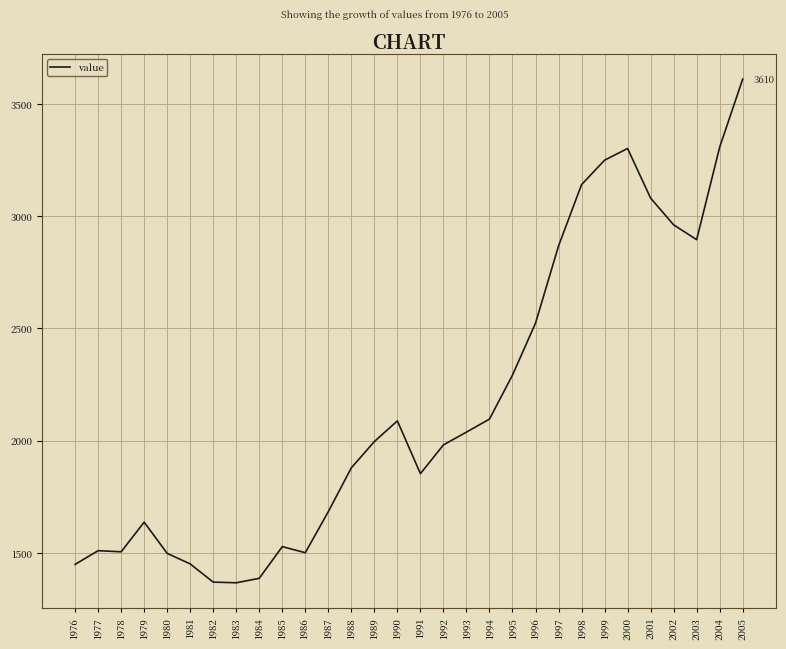

Which category has the highest value across all series?

2005